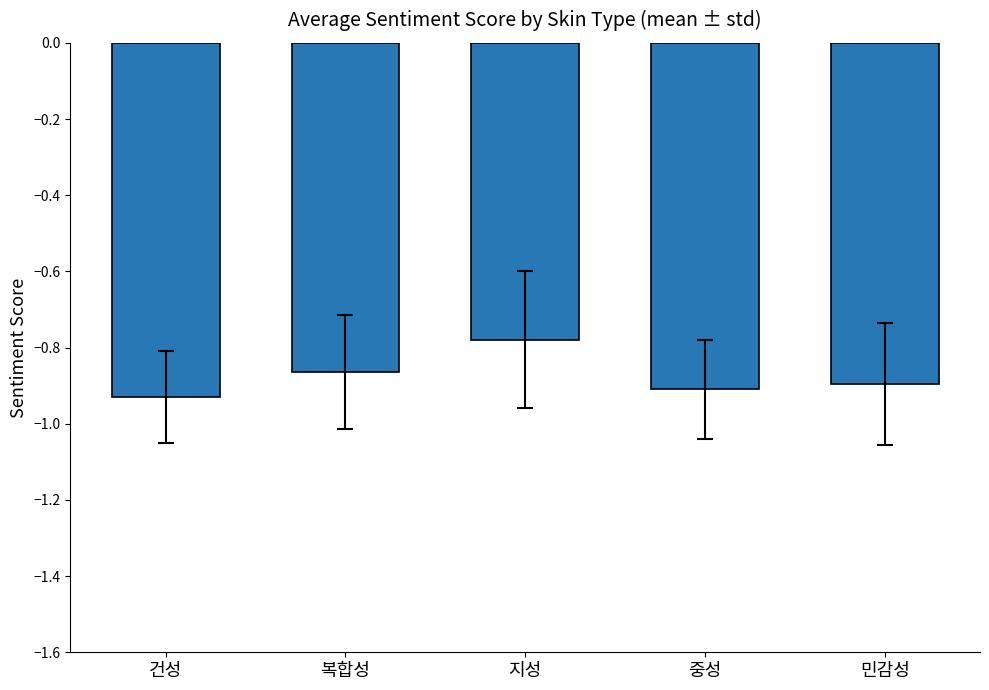

Where is the data nearest to the value 0?

지성